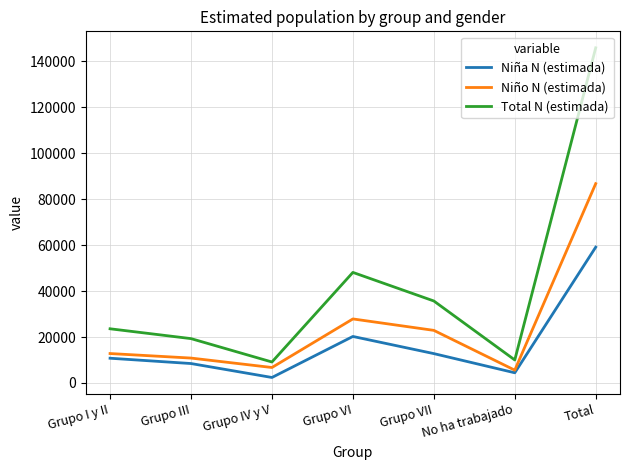

The value of Niña N (estimada) at Grupo III is 8460. True or false?

True